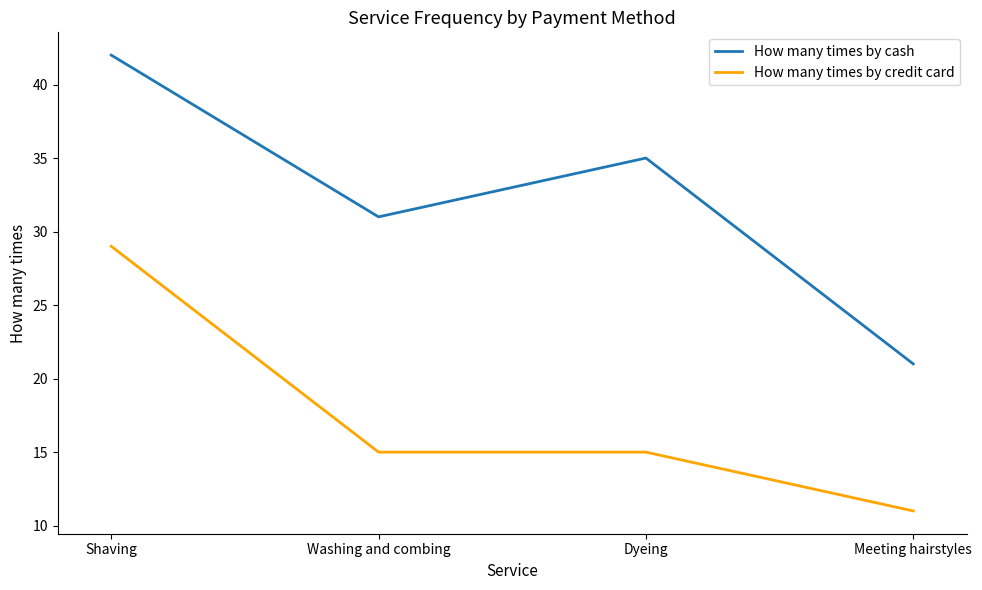

Rank the series at Dyeing from highest to lowest value.

How many times by cash, How many times by credit card